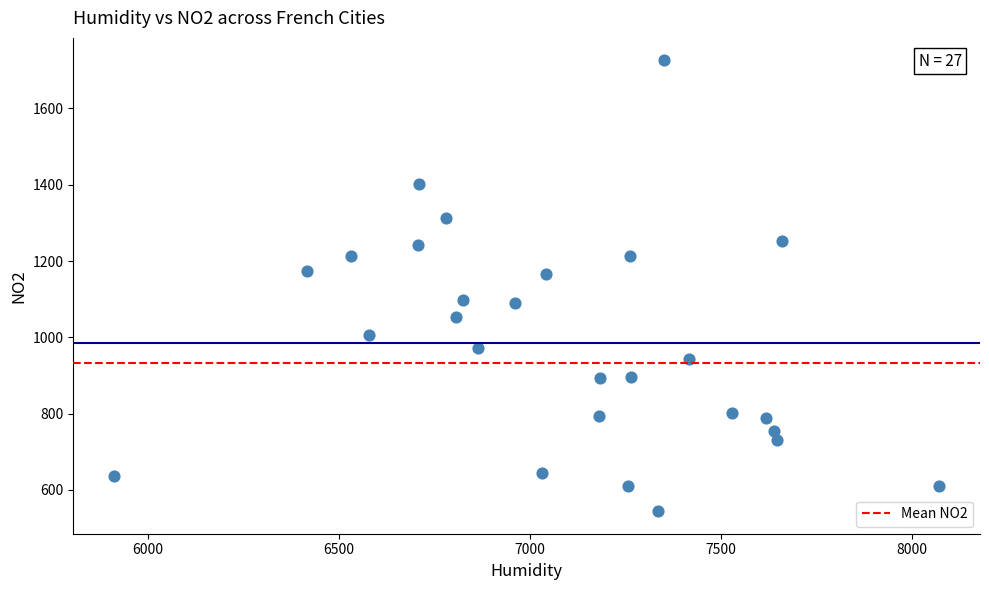

What is the range of Y values (max minus min)?

1181.6